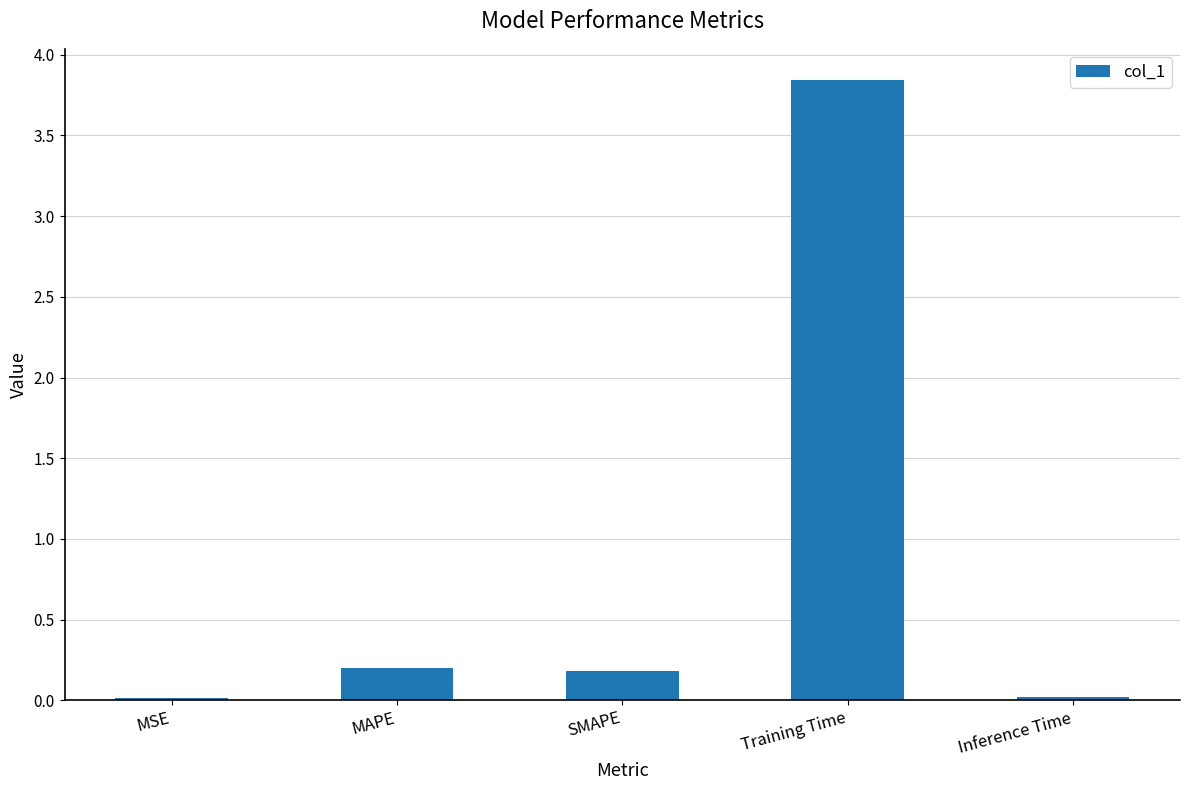

Which has a higher value, Training Time or MSE?

Training Time